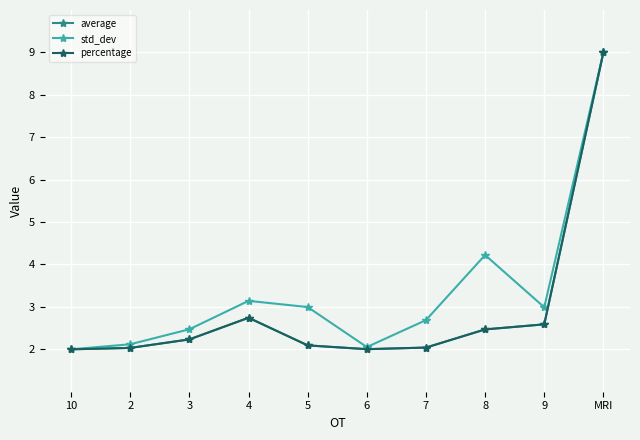

Is this an area chart (filled region under the line)?

No